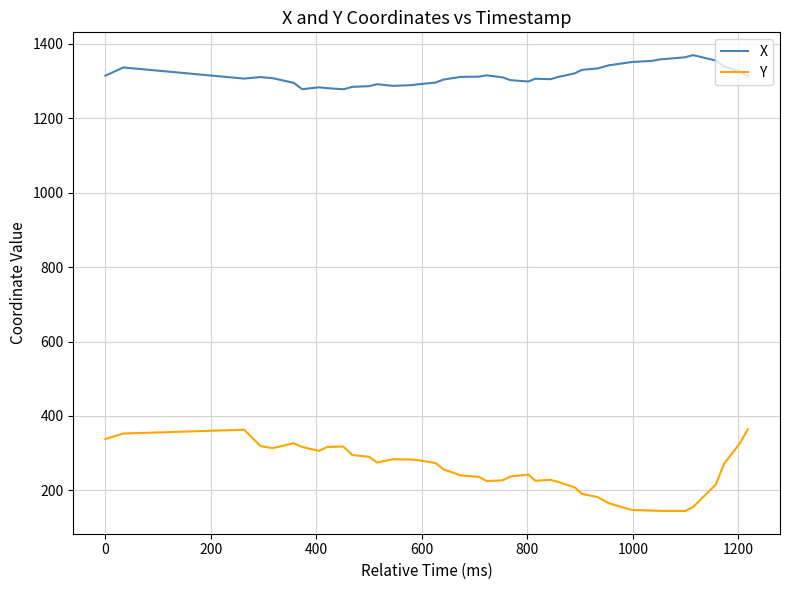

Which series has the widest spread of values?

Y